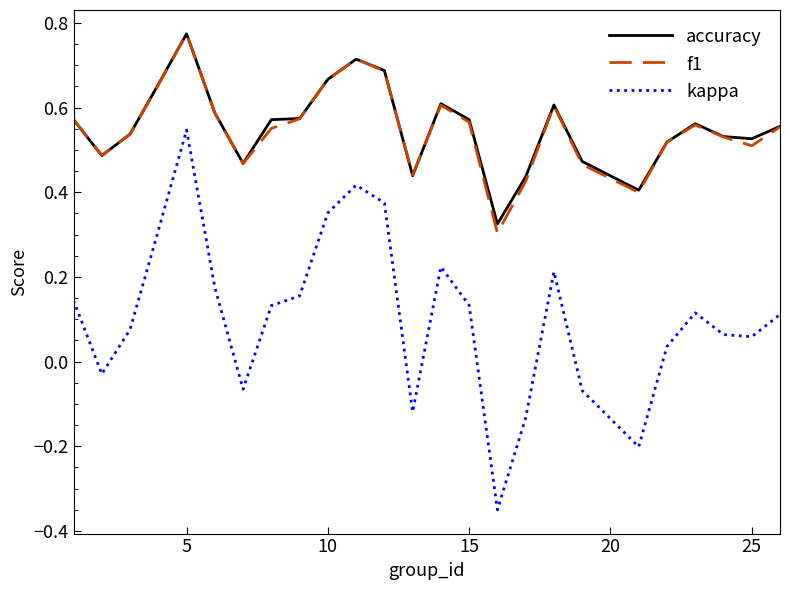

How many lines are shown in the chart?

3